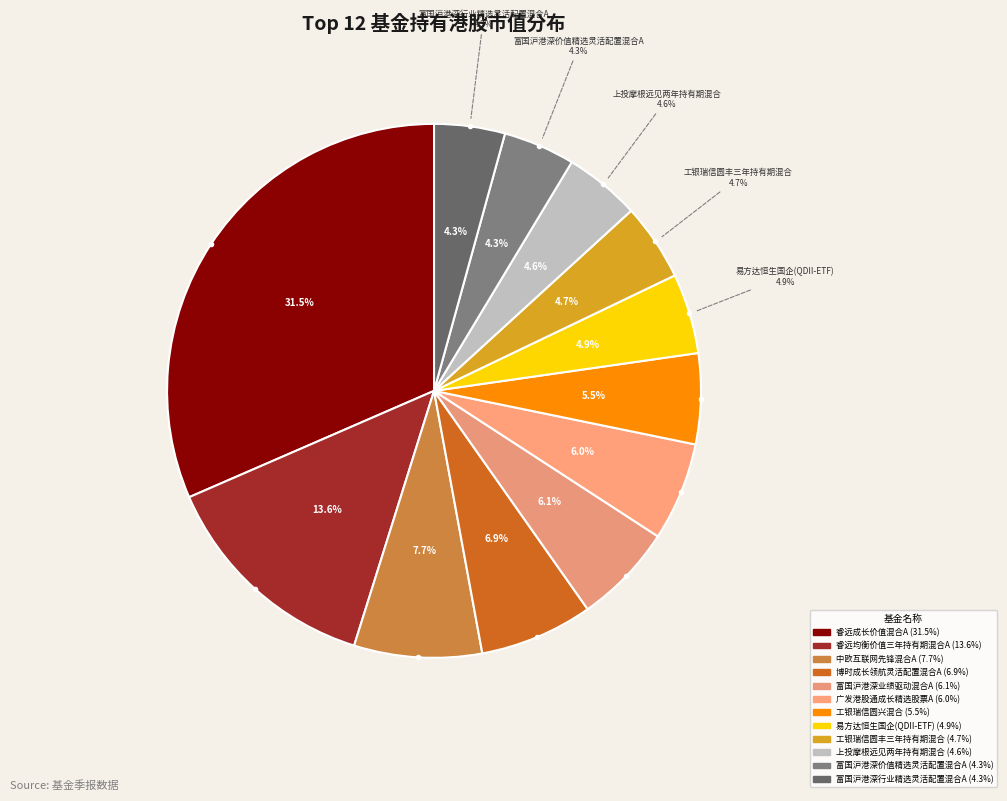

Rank the categories by value from highest to lowest.

睿远成长价值混合A, 睿远均衡价值三年持有期混合A, 中欧互联网先锋混合A, 博时成长领航灵活配置混合A, 富国沪港深业绩驱动混合A, 广发港股通成长精选股票A, 工银瑞信圆兴混合, 易方达恒生国企(QDII-ETF), 工银瑞信圆丰三年持有期混合, 上投摩根远见两年持有期混合, 富国沪港深价值精选灵活配置混合A, 富国沪港深行业精选灵活配置混合A